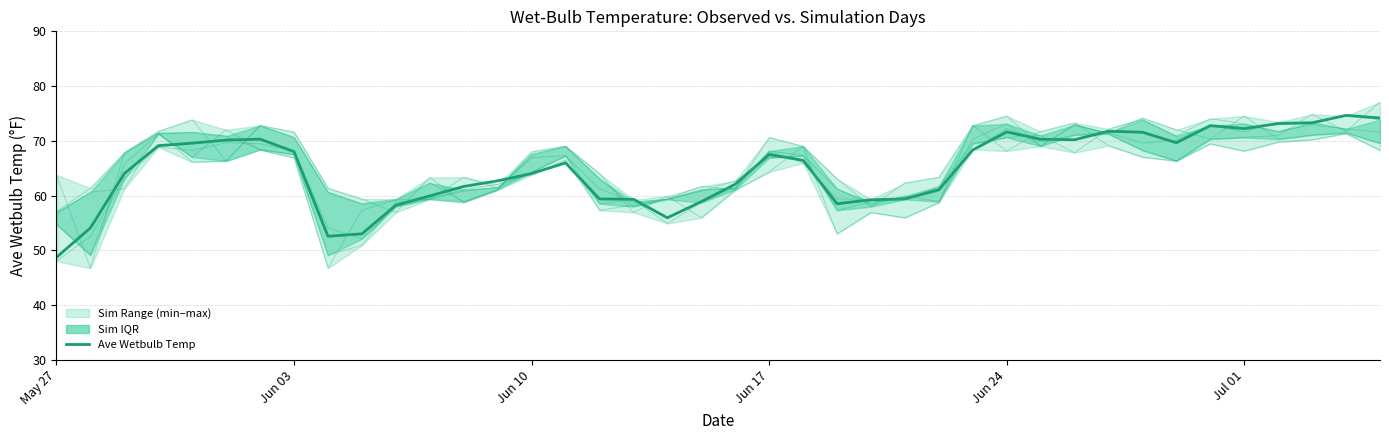

True or false: Sim Day 2 has a value of 98.4 at 20.

False